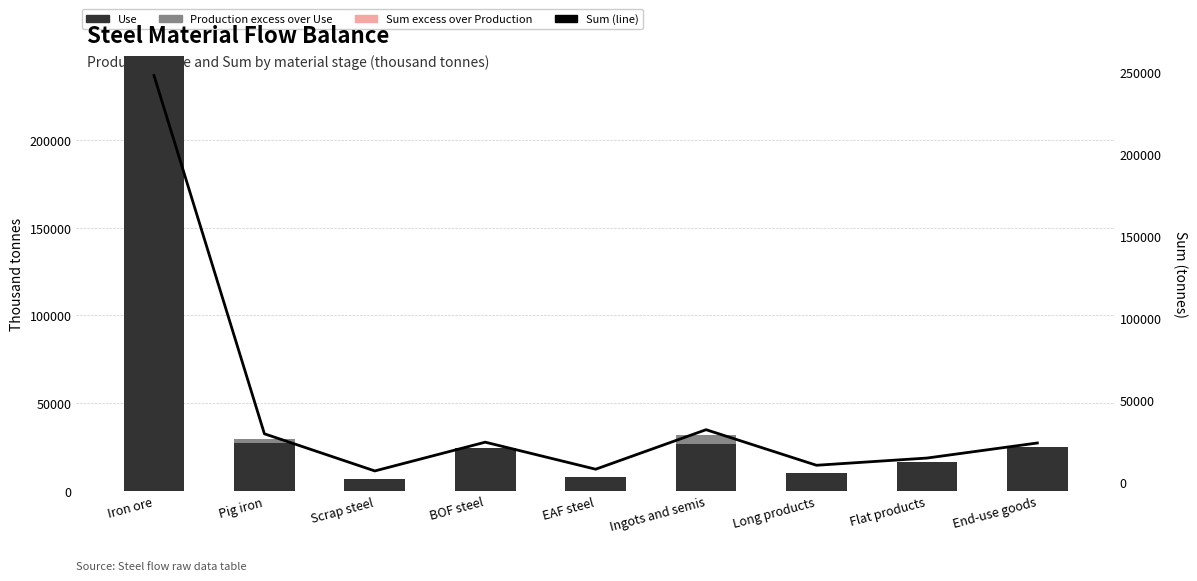

Is it true that Sum (line) equals 10034.2 at Long products?

True